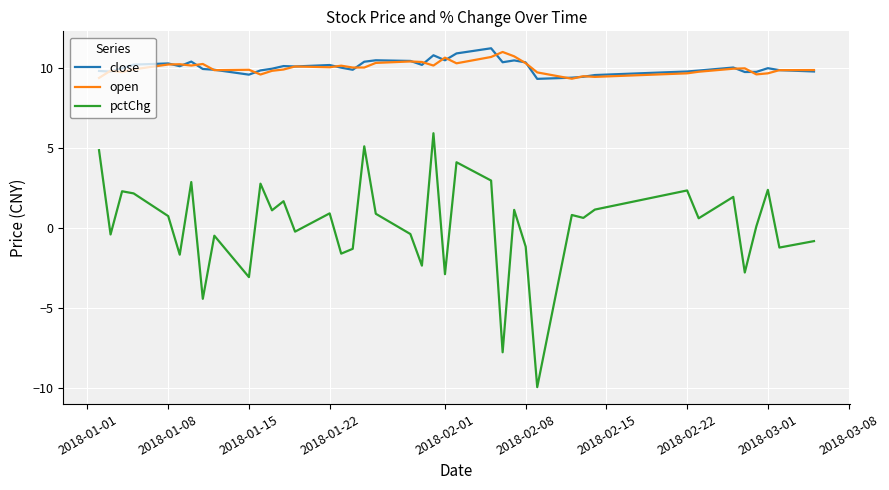

True or false: pctChg and close cross at least once.

False